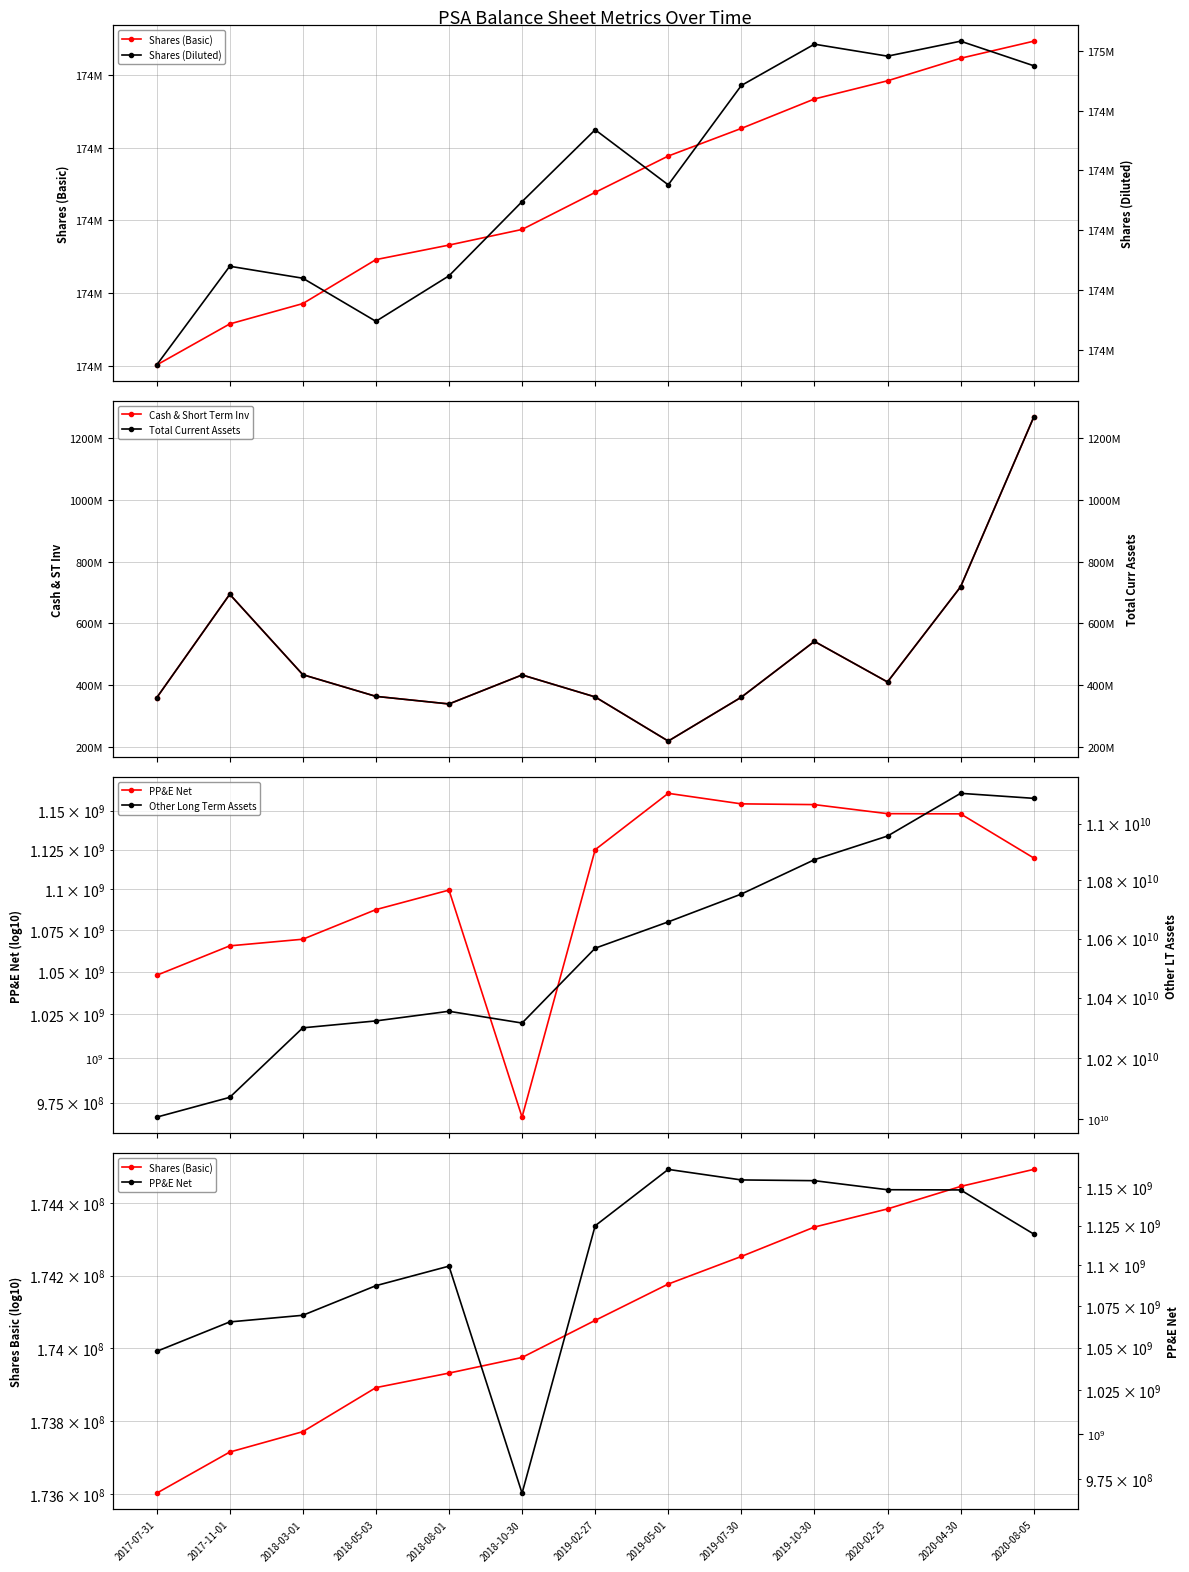

At which category is the sum across all series the highest?

2020-08-05